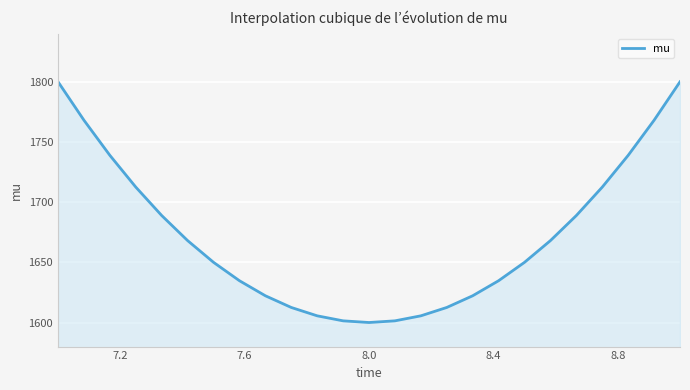

What is the greatest value displayed?

1800.0